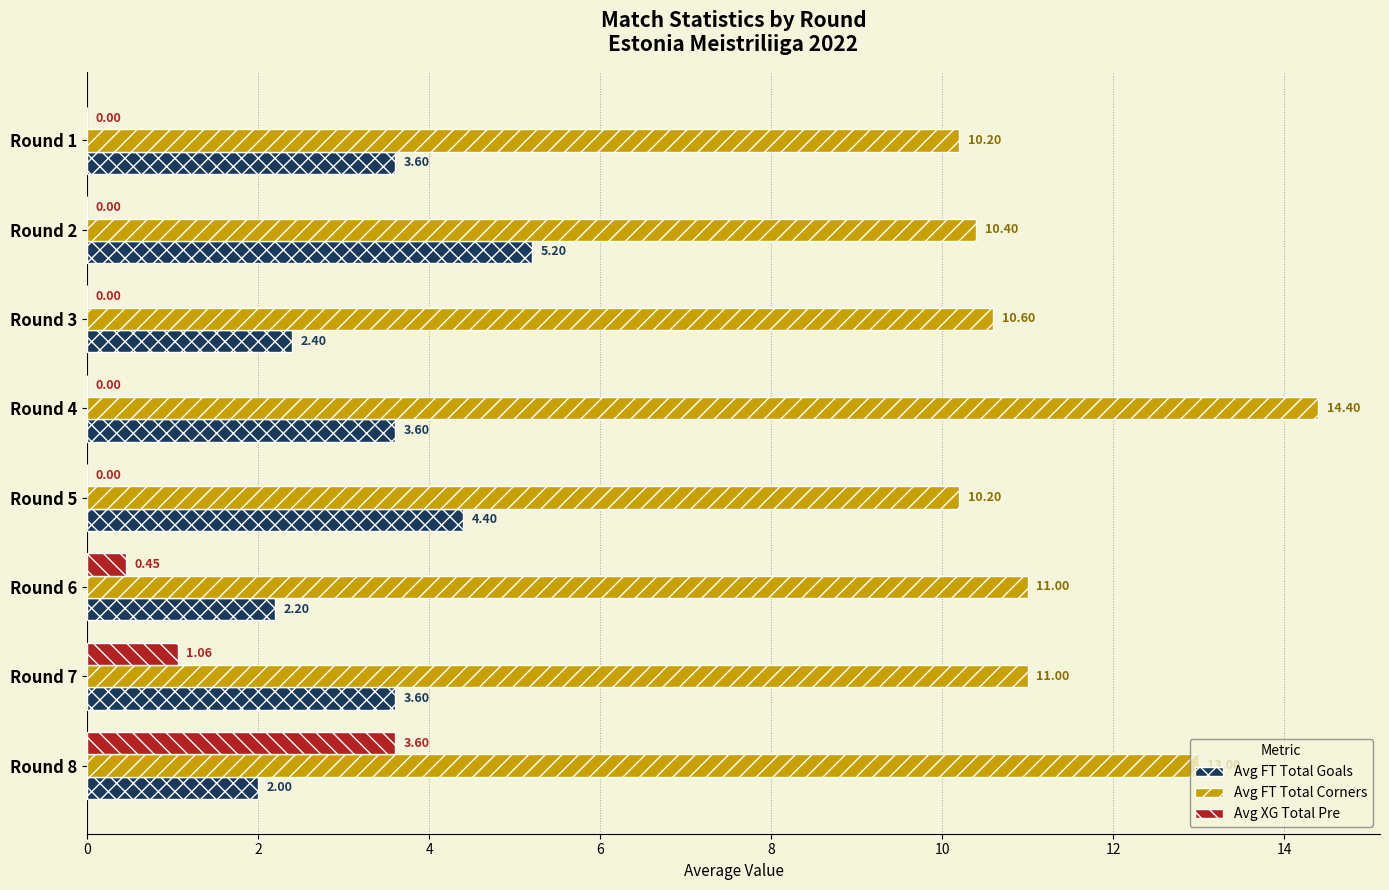

How many data points does each series have?

8